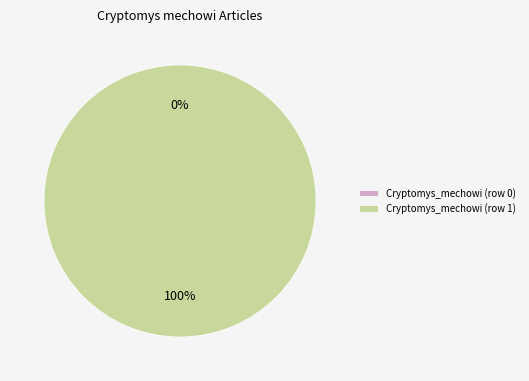

Rank the categories by value from lowest to highest.

Cryptomys_mechowi (row 0), Cryptomys_mechowi (row 1)